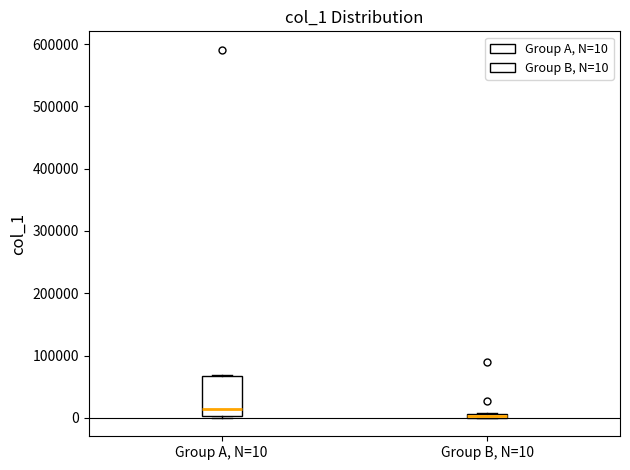

Where does the median line of the box for Group A, N=10 sit on the y-axis? The values are not printed on the chart, so give them approximately, as read against the axis.

10000